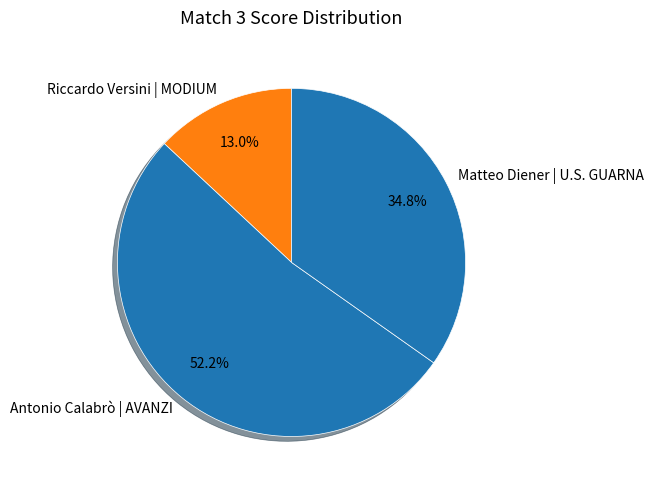

What is the ratio of the value at Matteo Diener | U.S. GUARNA to the value at Riccardo Versini | MODIUM?

2.7